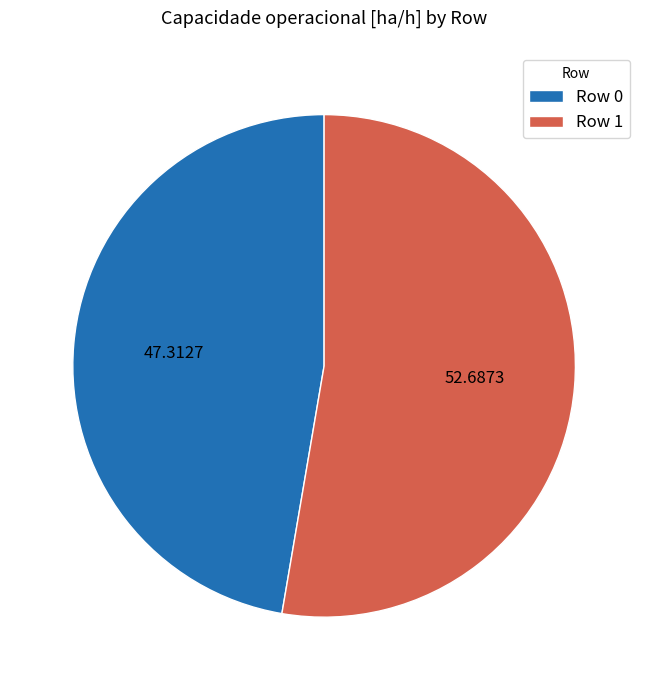

Which slice represents more than half of the pie?

Row 1